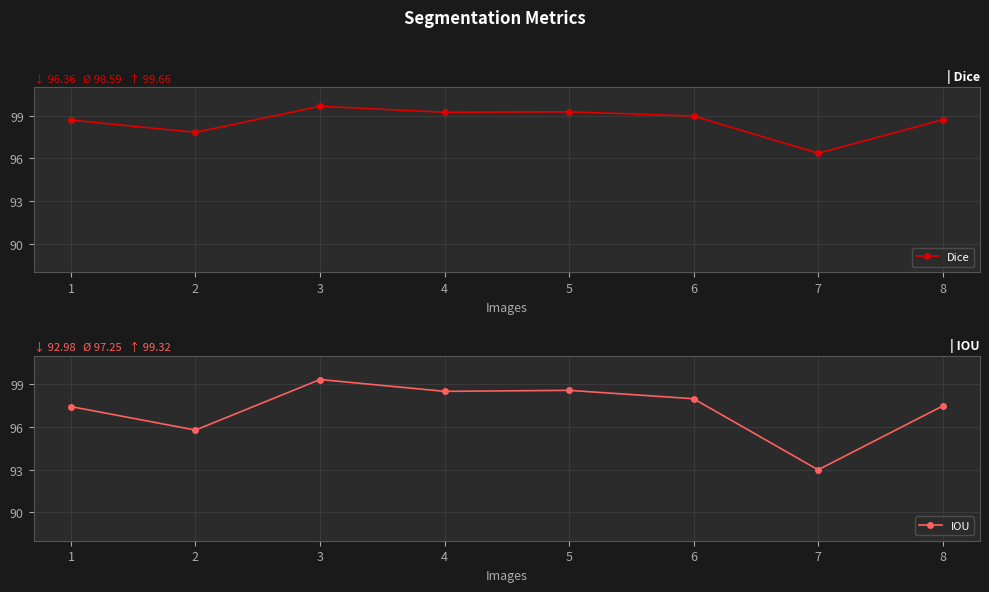

What is the total value across all series at 5?

197.8